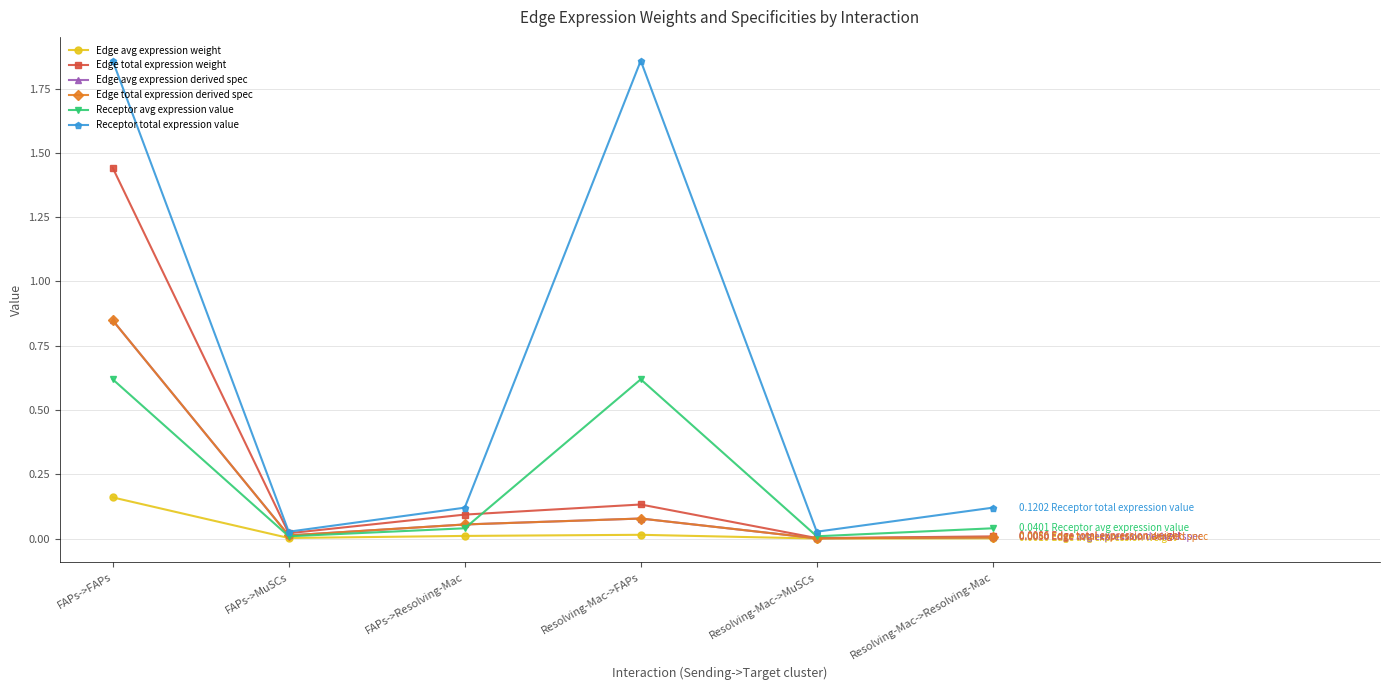

Reading left to right, what are all the values shown in this chart?

Edge avg expression weight: 0.2	0.0	0.0	0.0	0.0	0.0
Edge total expression weight: 1.4	0.0	0.1	0.1	0.0	0.0
Edge avg expression derived spec: 0.8	0.0	0.1	0.1	0.0	0.0
Edge total expression derived spec: 0.8	0.0	0.1	0.1	0.0	0.0
Receptor avg expression value: 0.6	0.0	0.0	0.6	0.0	0.0
Receptor total expression value: 1.9	0.0	0.1	1.9	0.0	0.1